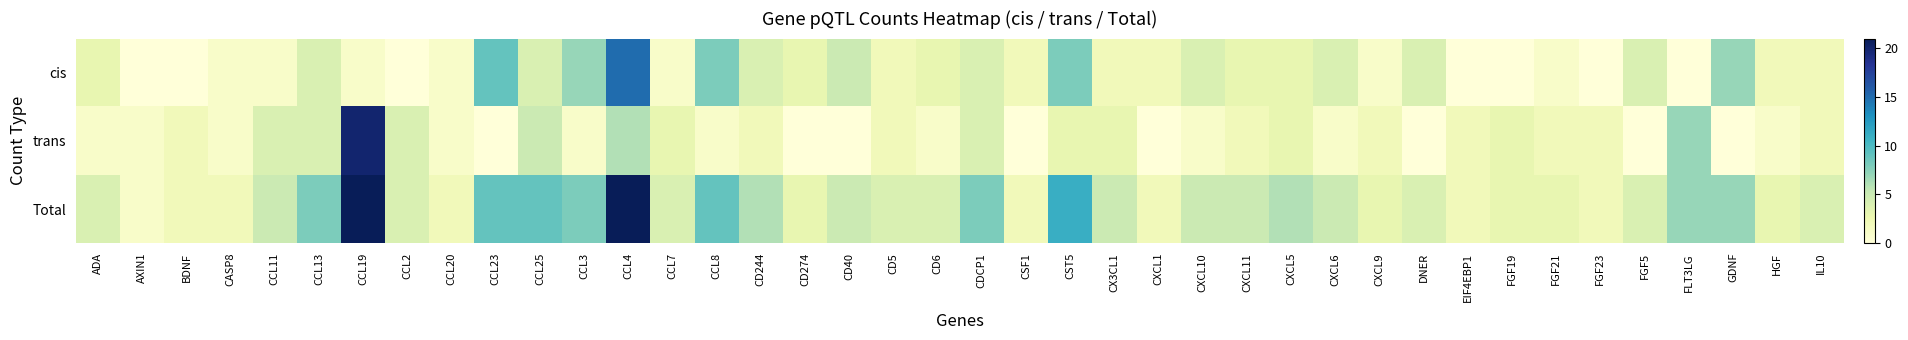

Reading left to right, what are all the values shown in this chart?

cis: ADA=3	AXIN1=0	BDNF=0	CASP8=1	CCL11=1	CCL13=4	CCL19=1	CCL2=0	CCL20=1	CCL23=9	CCL25=4	CCL3=7	CCL4=15	CCL7=1	CCL8=8	CD244=4	CD274=3	CD40=5	CD5=2	CD6=3	CDCP1=4	CSF1=2	CST5=8	CX3CL1=2	CXCL1=2	CXCL10=4	CXCL11=3	CXCL5=3	CXCL6=4	CXCL9=1	DNER=4	EIF4EBP1=0	FGF19=0	FGF21=1	FGF23=0	FGF5=4	FLT3LG=0	GDNF=7	HGF=2	IL10=2
trans: ADA=1	AXIN1=1	BDNF=2	CASP8=1	CCL11=4	CCL13=4	CCL19=20	CCL2=4	CCL20=1	CCL23=0	CCL25=5	CCL3=1	CCL4=6	CCL7=3	CCL8=1	CD244=2	CD274=0	CD40=0	CD5=2	CD6=1	CDCP1=4	CSF1=0	CST5=3	CX3CL1=3	CXCL1=0	CXCL10=1	CXCL11=2	CXCL5=3	CXCL6=1	CXCL9=2	DNER=0	EIF4EBP1=2	FGF19=3	FGF21=2	FGF23=2	FGF5=0	FLT3LG=7	GDNF=0	HGF=1	IL10=2
Total: ADA=4	AXIN1=1	BDNF=2	CASP8=2	CCL11=5	CCL13=8	CCL19=21	CCL2=4	CCL20=2	CCL23=9	CCL25=9	CCL3=8	CCL4=21	CCL7=4	CCL8=9	CD244=6	CD274=3	CD40=5	CD5=4	CD6=4	CDCP1=8	CSF1=2	CST5=11	CX3CL1=5	CXCL1=2	CXCL10=5	CXCL11=5	CXCL5=6	CXCL6=5	CXCL9=3	DNER=4	EIF4EBP1=2	FGF19=3	FGF21=3	FGF23=2	FGF5=4	FLT3LG=7	GDNF=7	HGF=3	IL10=4